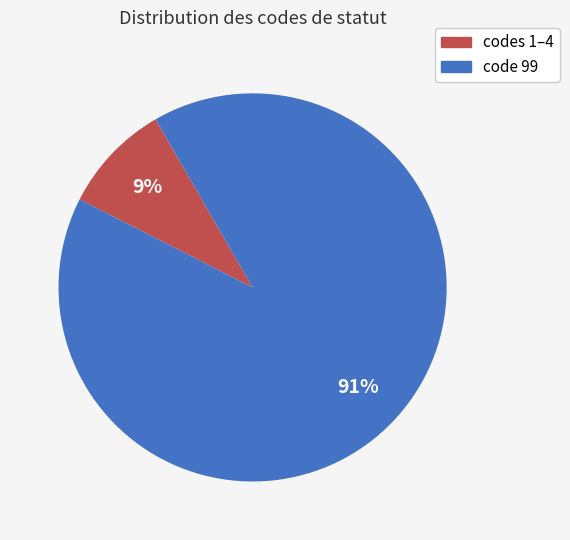

To the nearest percent, what is the average slice percentage?

50%